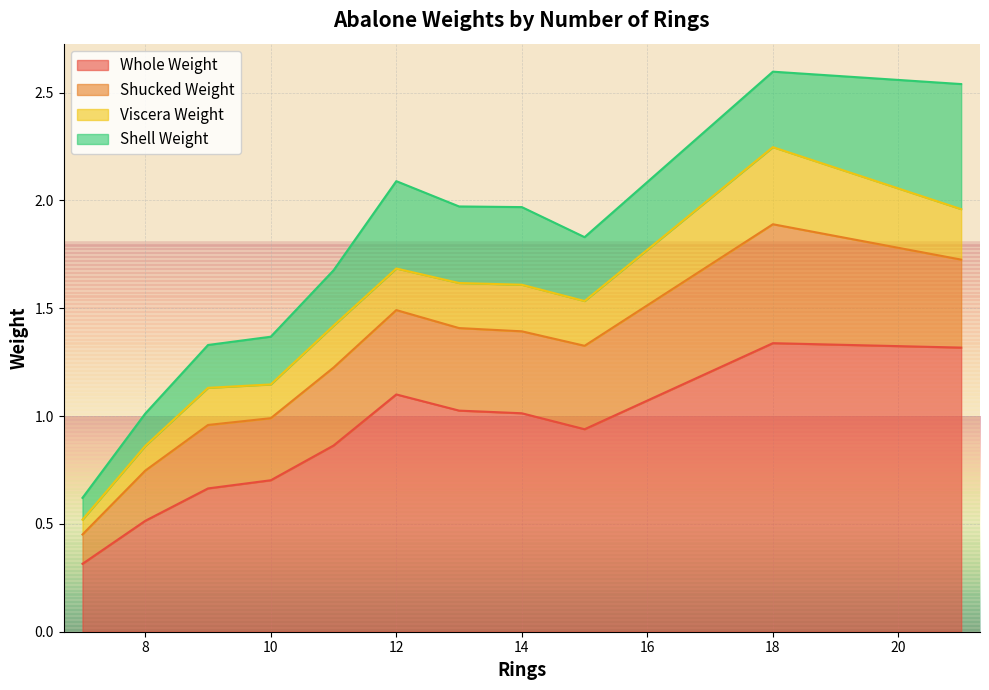

Does the chart display data point markers on the line(s)?

No